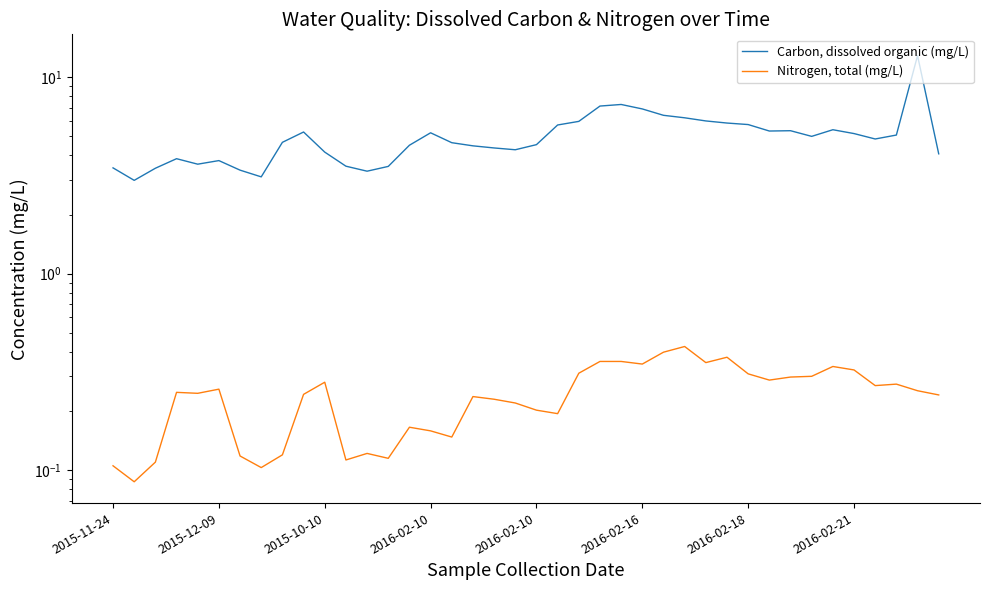

How many interior local peaks does the Carbon, dissolved organic (mg/L) series have?

8